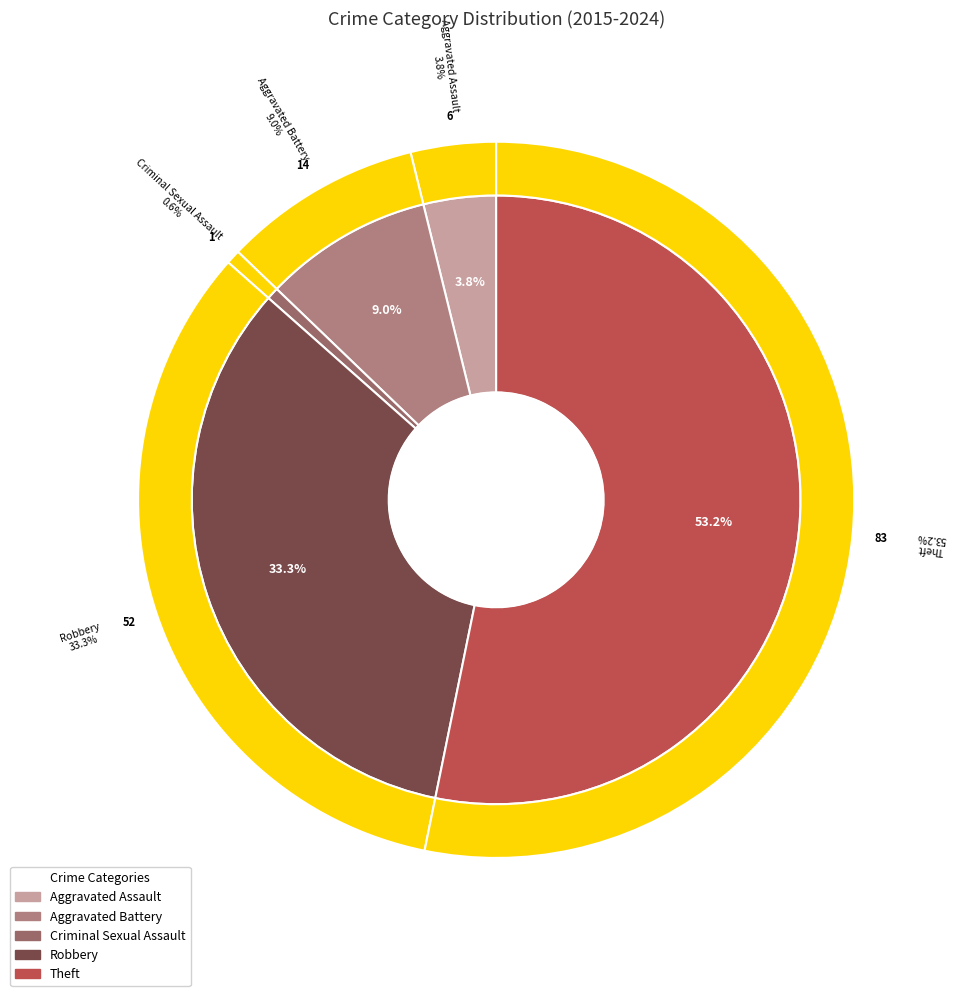

What percentage is NOT represented by Aggravated Battery?

91.0%